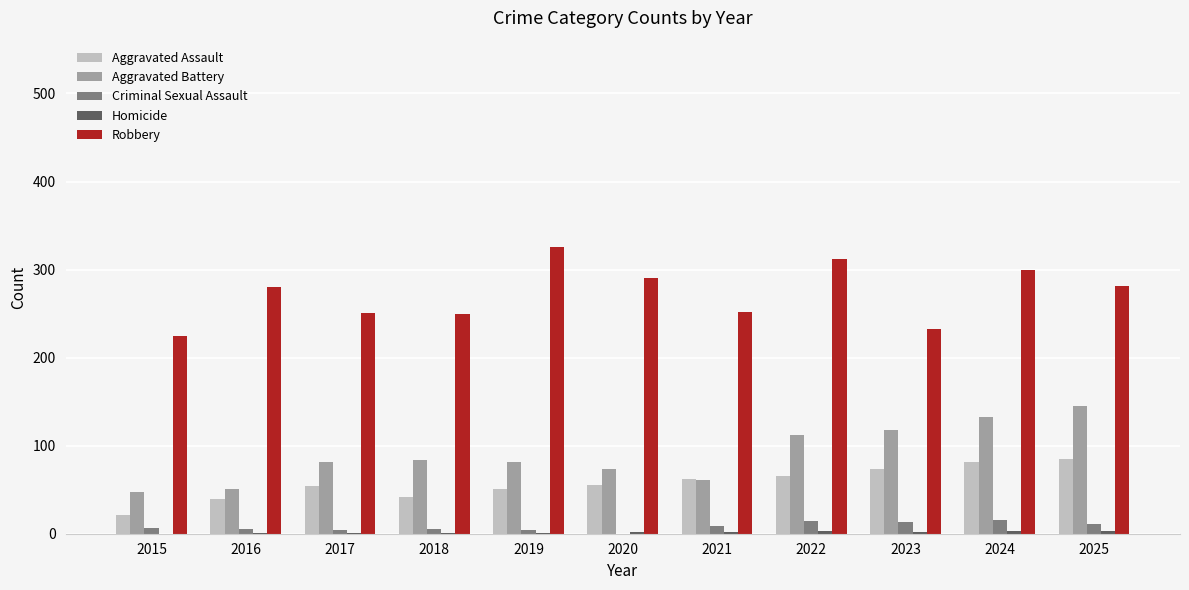

How many distinct data groups are displayed?

5